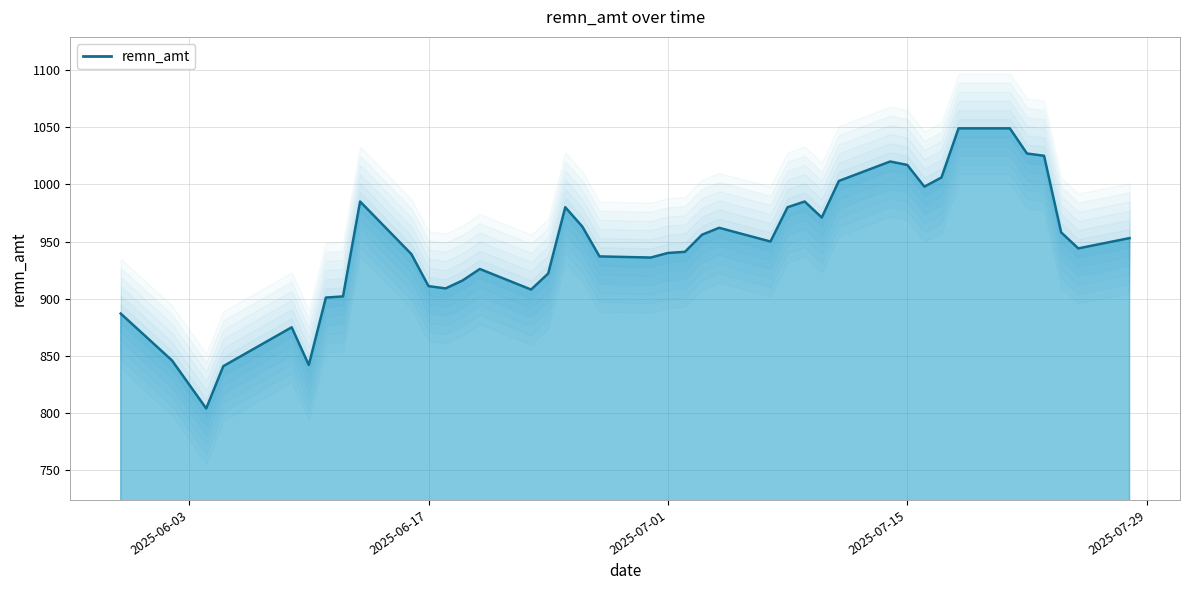

Reading right to left, list all the values displayed in this chart.

953	944	958	1025	1027	1049	1049	1006	998	1017	1020	1003	971	985	980	950	962	956	941	940	936	937	963	980	922	908	926	916	909	911	939	985	902	901	842	875	841	804	846	887